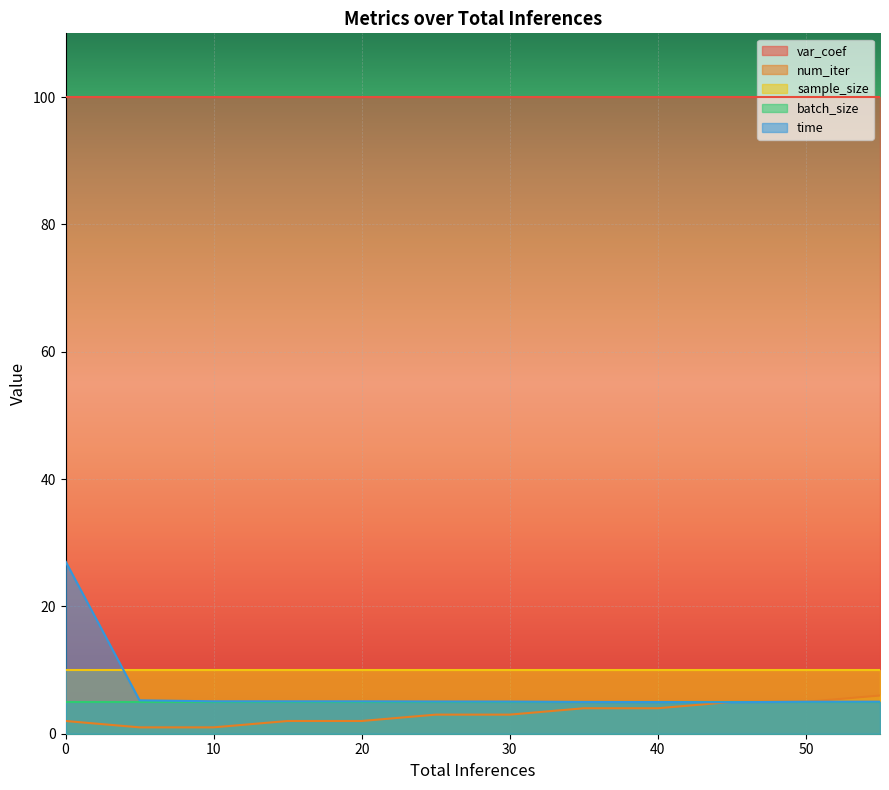

Reading left to right, list all the values displayed in this chart.

var_coef: 100.0	100.0	100.0	100.0	100.0	100.0	100.0	100.0	100.0	100.0	100.0	100.0	100.0
num_iter: 2.0	1.0	1.0	2.0	2.0	3.0	3.0	4.0	4.0	5.0	5.0	6.0	6.0
sample_size: 10.0	10.0	10.0	10.0	10.0	10.0	10.0	10.0	10.0	10.0	10.0	10.0	10.0
batch_size: 5.0	5.0	5.0	5.0	5.0	5.0	5.0	5.0	5.0	5.0	5.0	5.0	5.0
time: 27.1	5.2	5.1	5.1	5.1	5.1	5.0	5.0	5.0	4.9	5.0	5.0	5.0